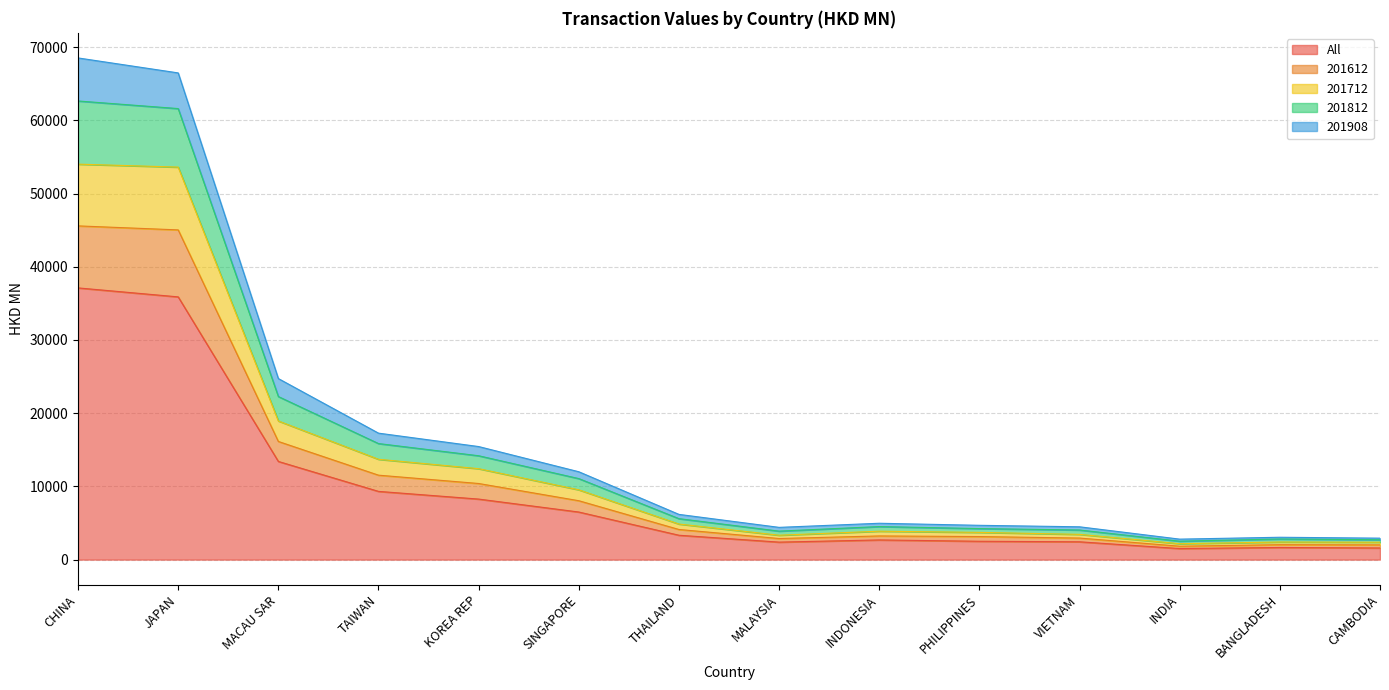

Which category has the lowest value across all series?

INDIA